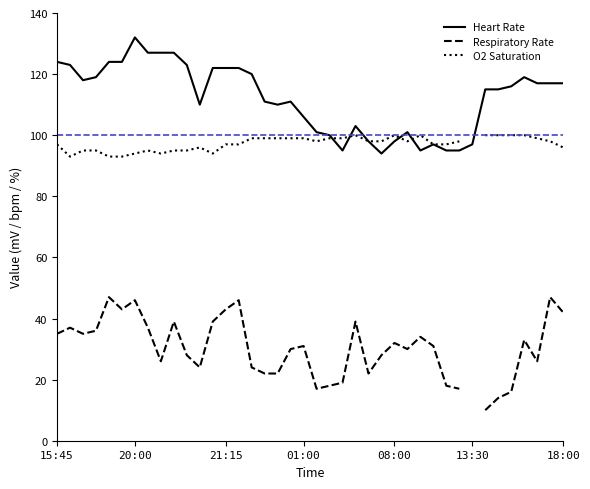

Is it true that O2 Saturation equals 100.0 at 28?

True